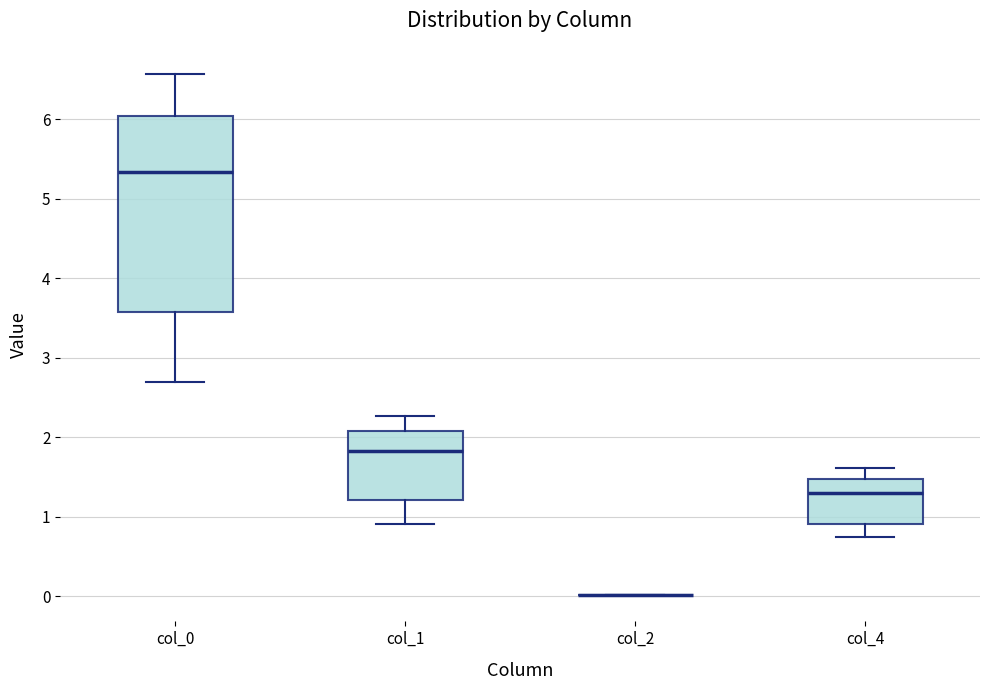

Where is the upper edge of the box for col_4 on the y-axis? The values are not printed on the chart, so give them approximately, as read against the axis.

1.5